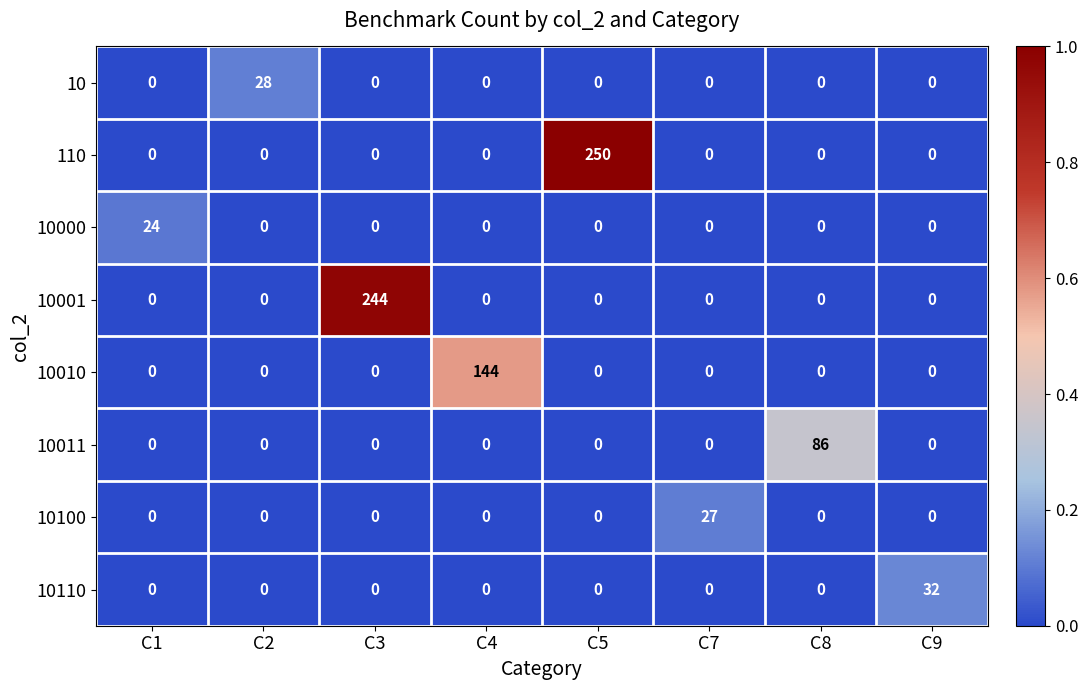

At which category is the sum across all series the highest?

C5